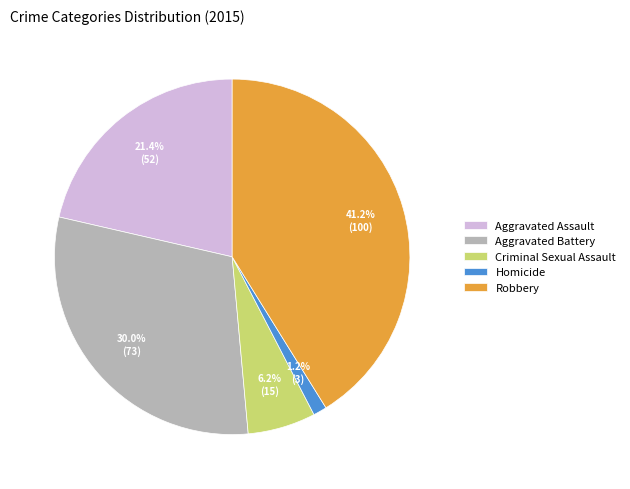

Is it true that Aggravated Battery is 30% of the pie?

True